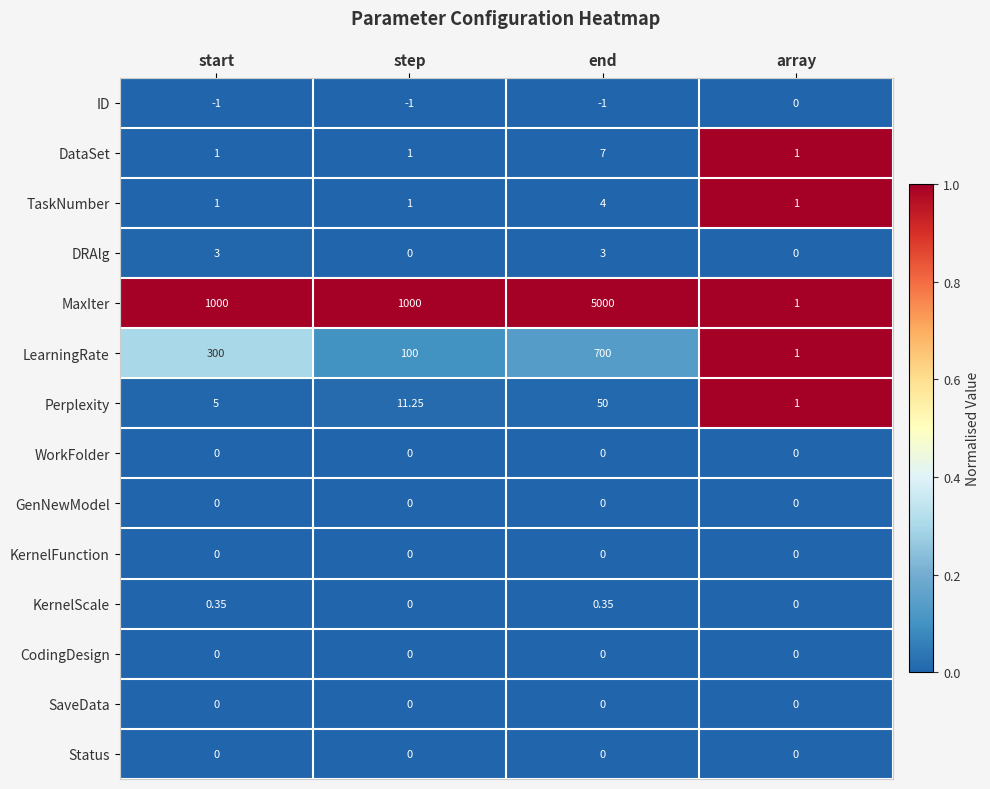

Which series has the largest total across all categories?

MaxIter